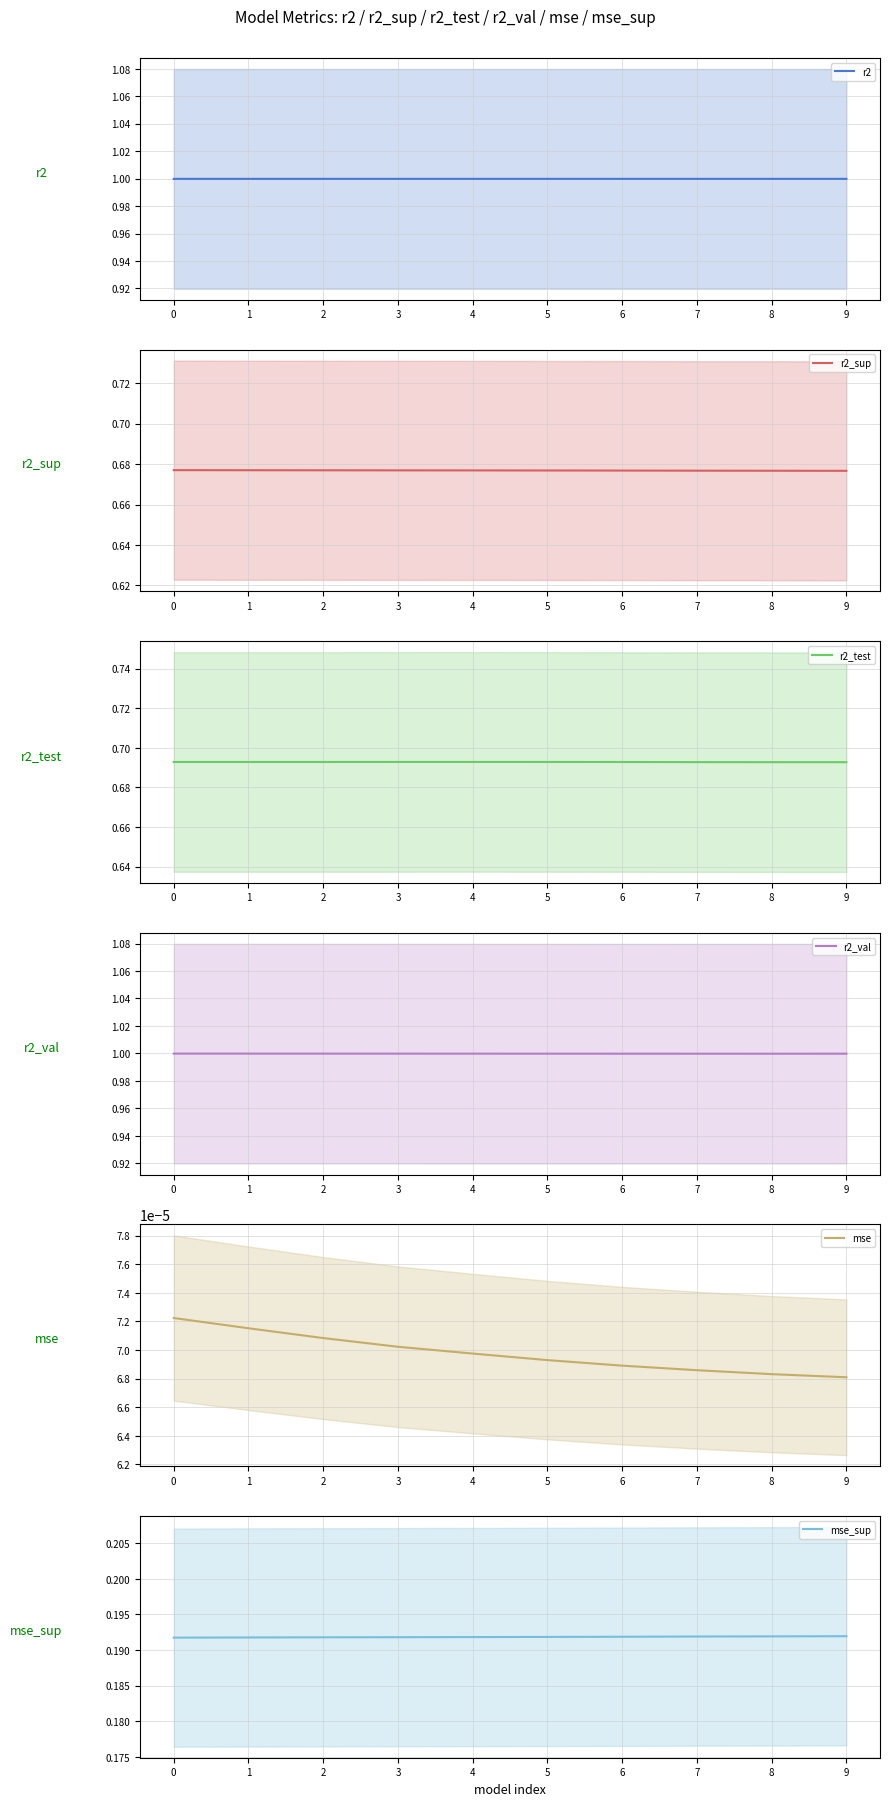

How many lines are shown in the chart?

6